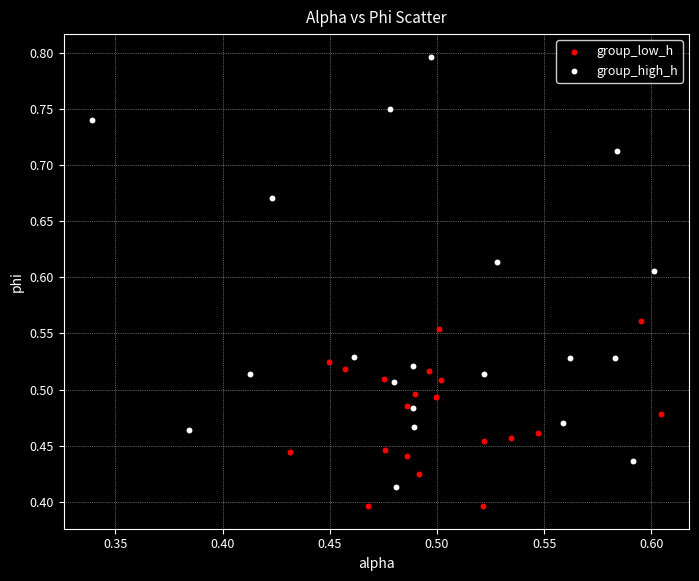

Which series has the widest spread of Y values?

group_high_h